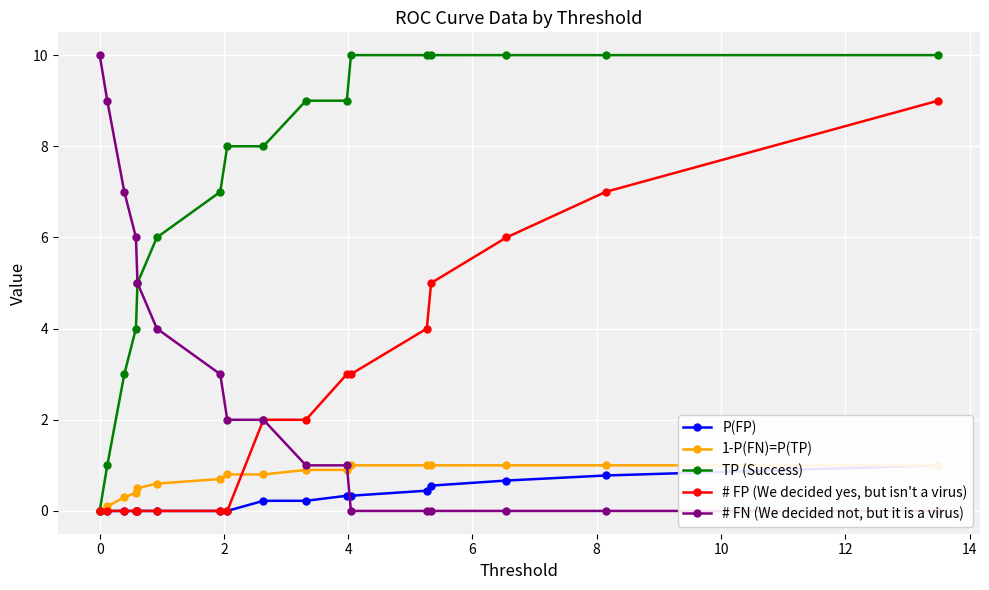

What is the difference between the # FN (We decided not, but it is a virus) values at 8 and 2?

3.0